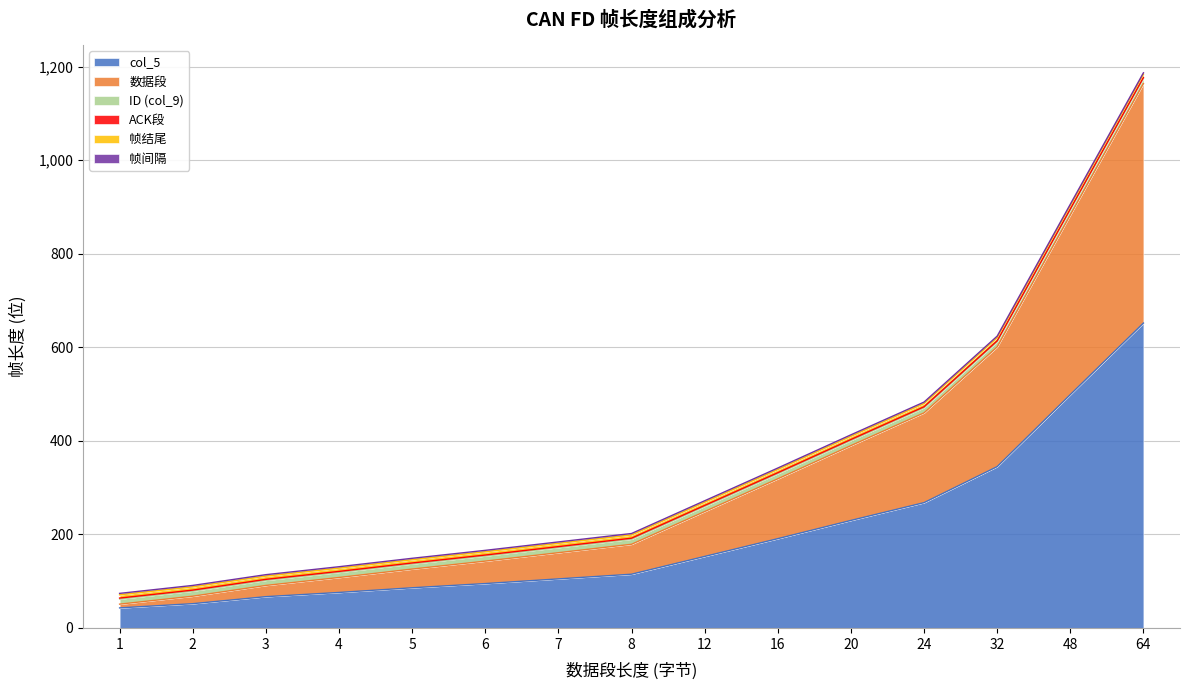

True or false: ID (col_9) and ACK段 cross at least once.

False